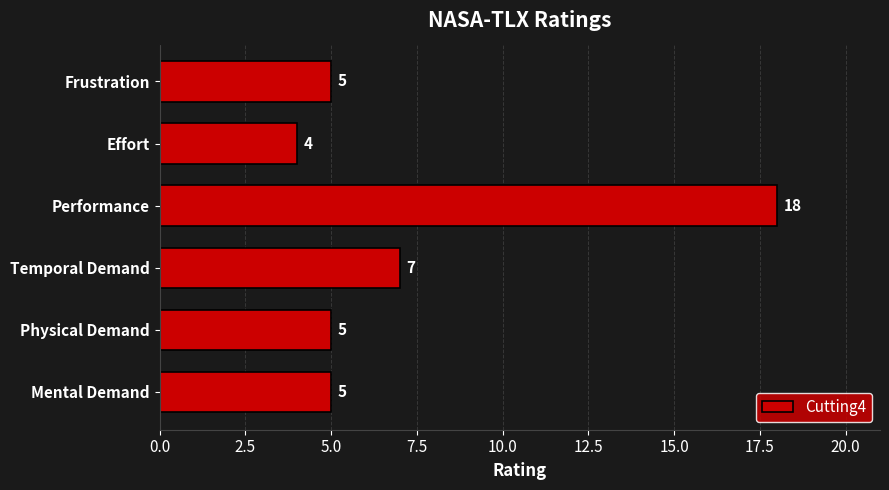

Which category has the lowest value across all series?

Effort